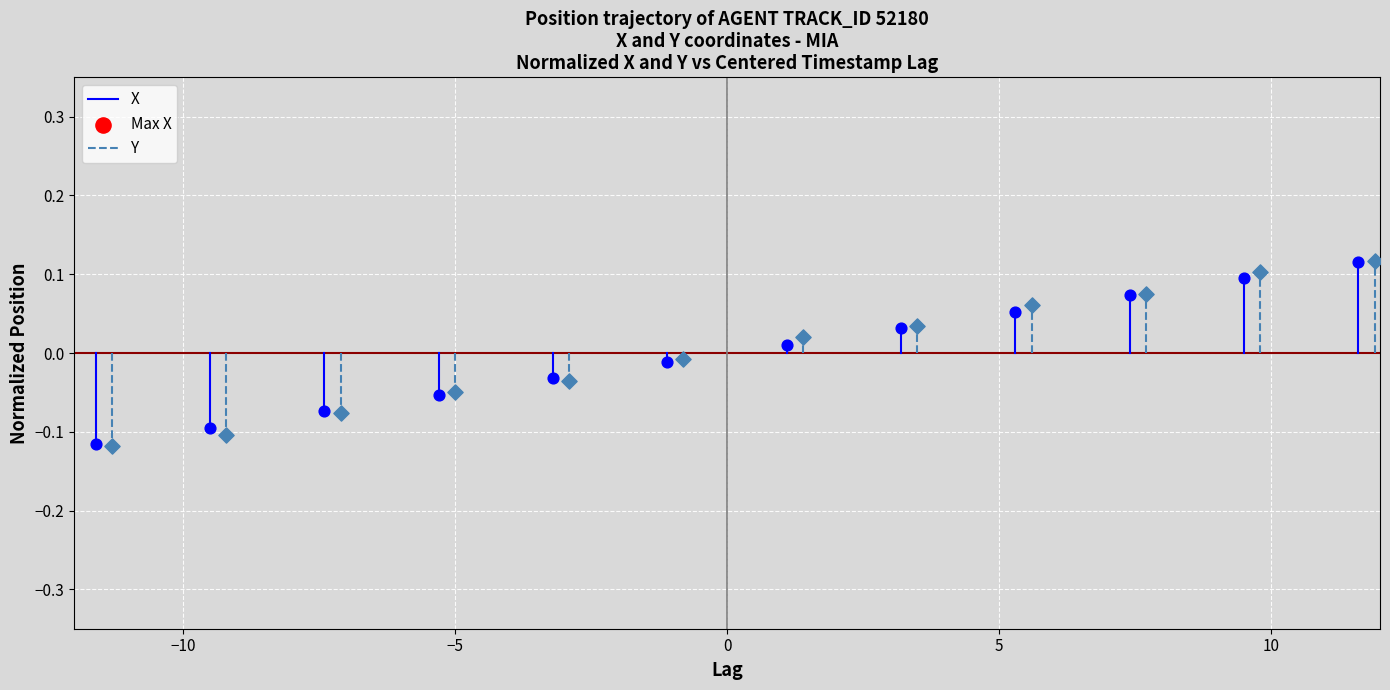

Which series contains the lowest Y value?

Y